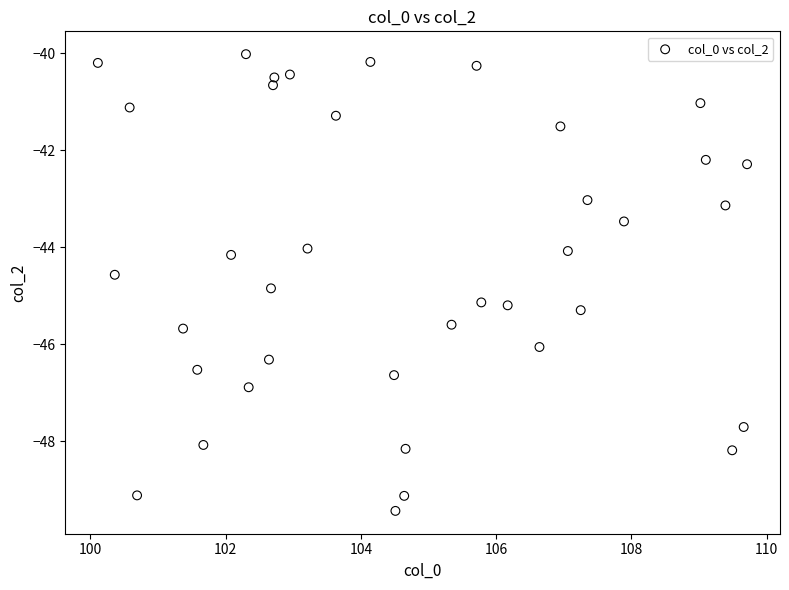

What is the range of Y values (max minus min)?

9.4